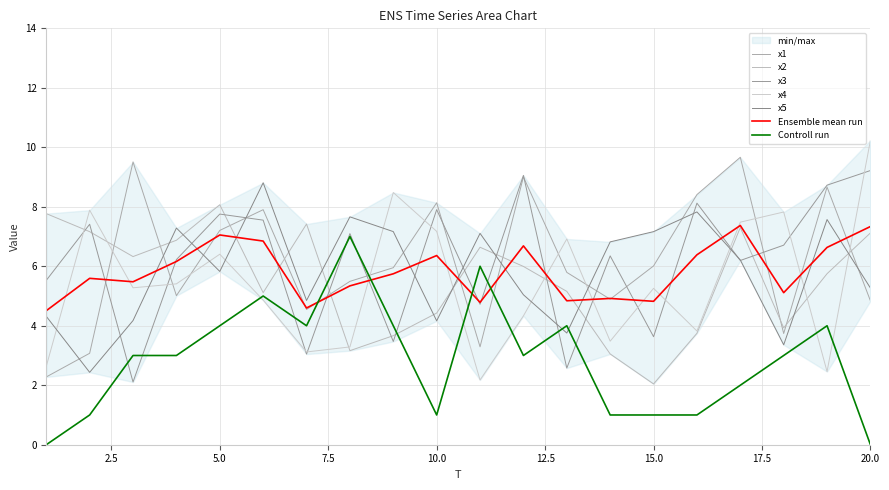

What is the value of the x5 point at the 11th from the left?

7.1